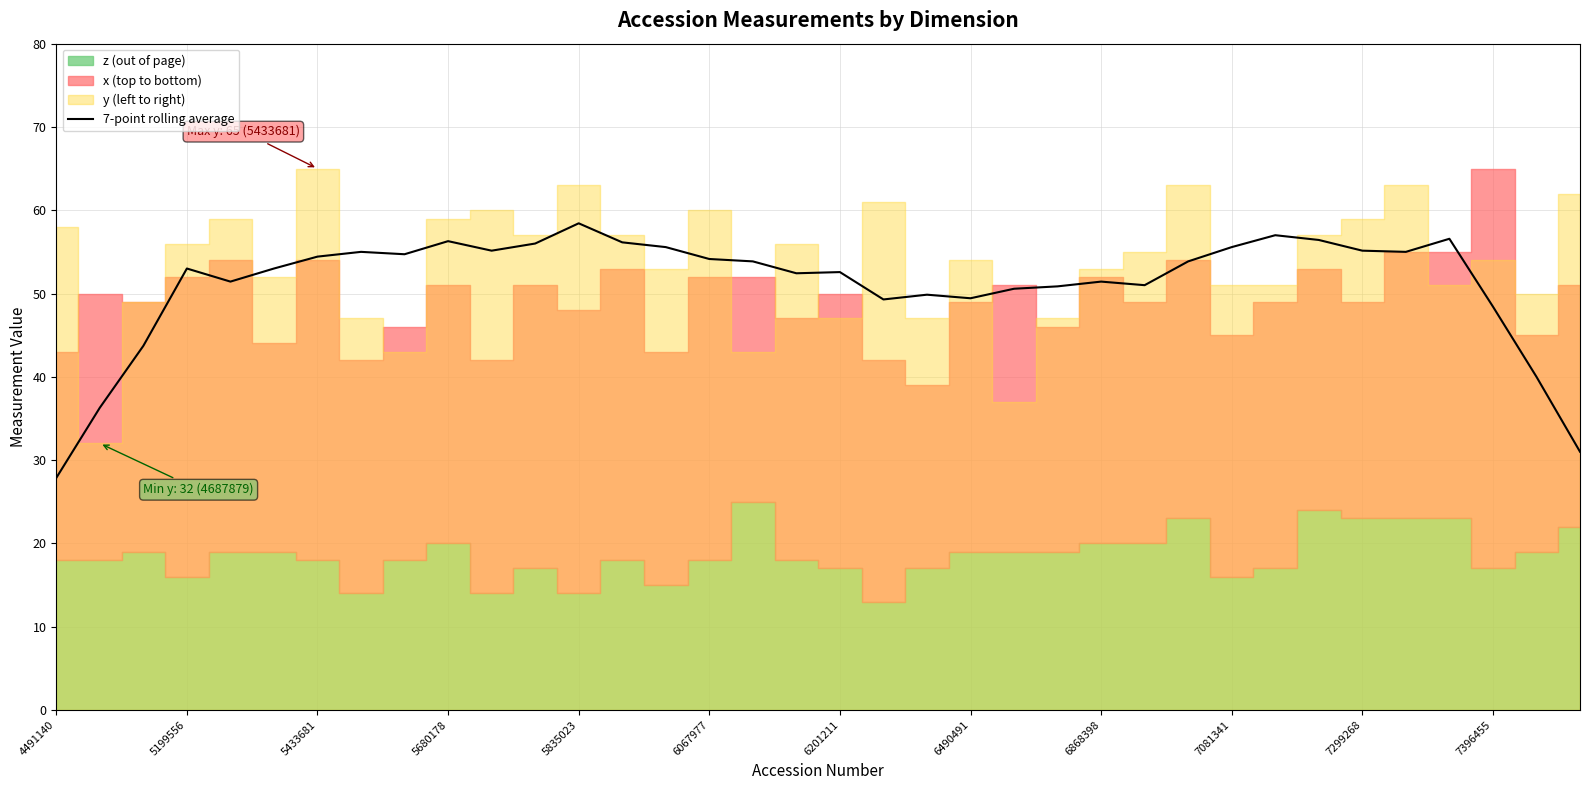

Does the chart have visible grid lines?

Yes